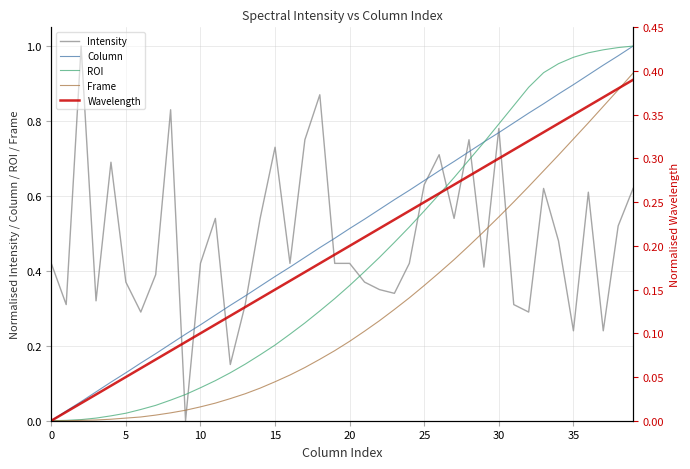

Which category has the highest value in the Wavelength series?

39